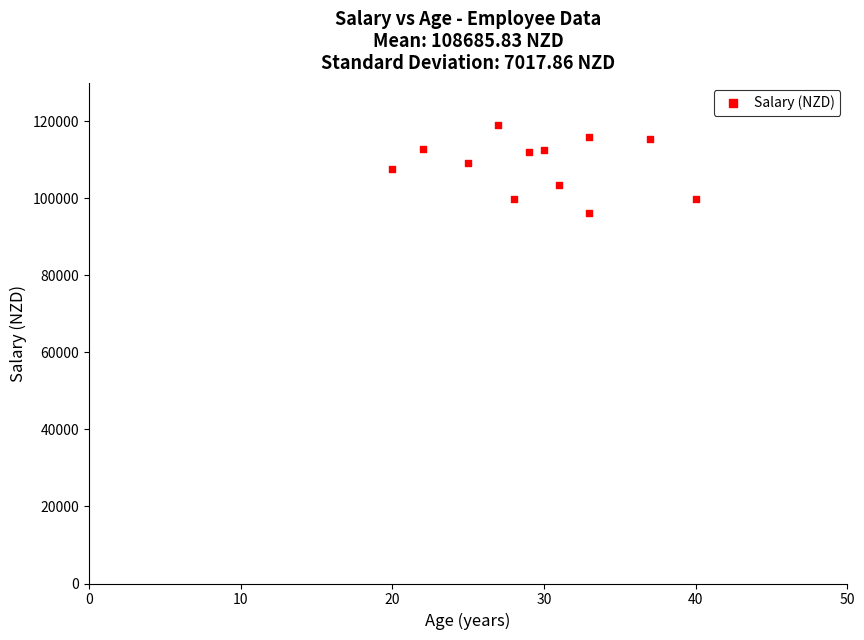

What is the range of Y values (max minus min)?

22970